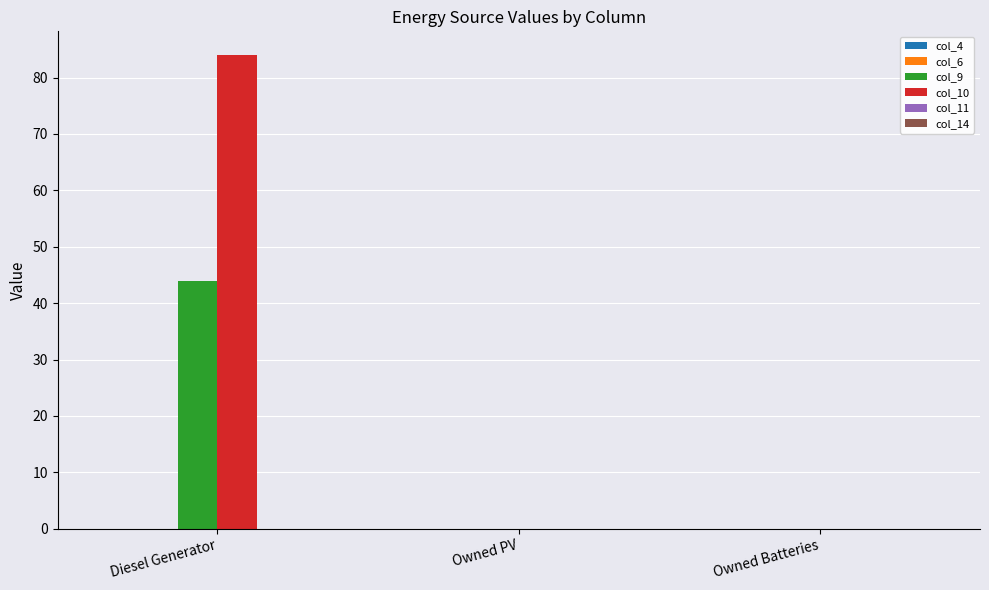

Reading left to right, extract all data points from this chart.

col_9: Diesel Generator=44.0	Owned PV=0.0	Owned Batteries=0.0
col_10: Diesel Generator=84.0	Owned PV=0.0	Owned Batteries=0.0